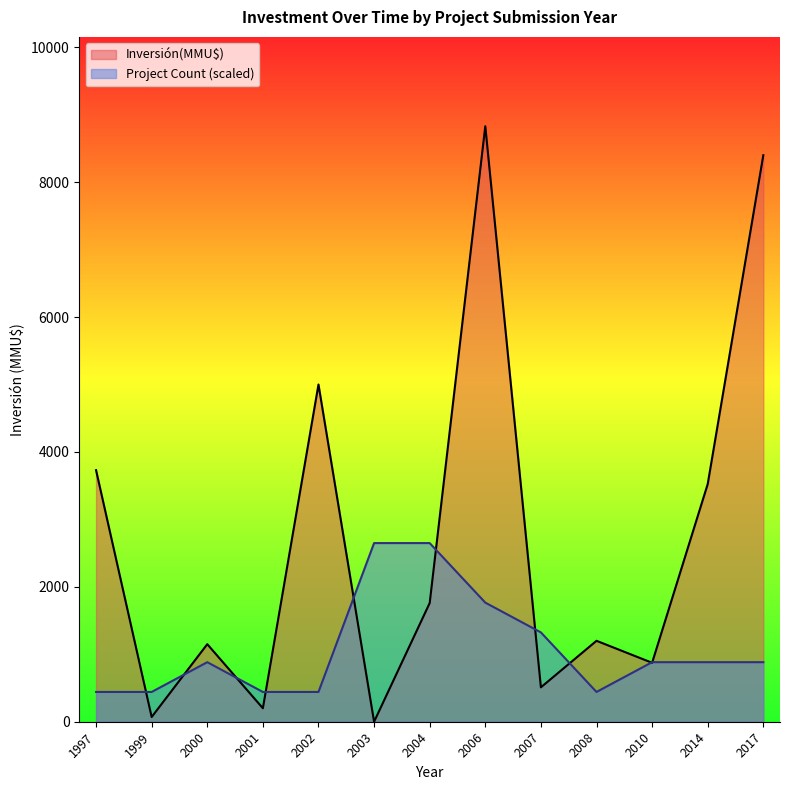

How many interior local peaks does the Inversión(MMU$) series have?

4